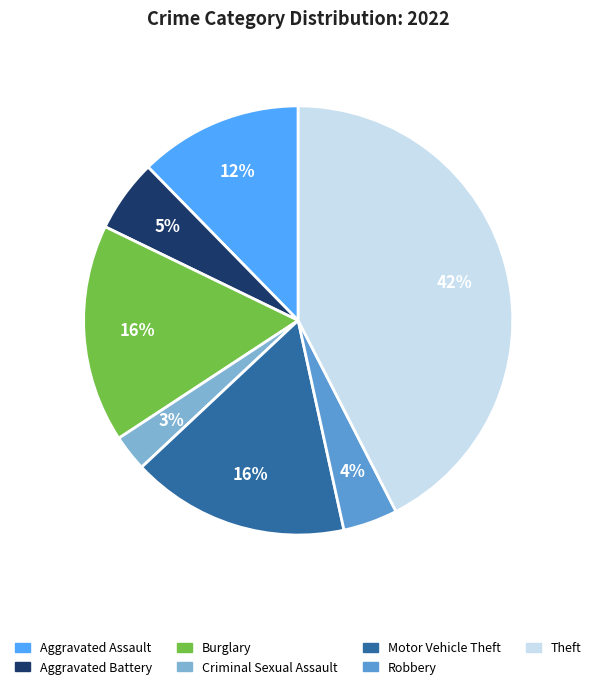

To the nearest percent, what portion does Aggravated Battery represent?

5%